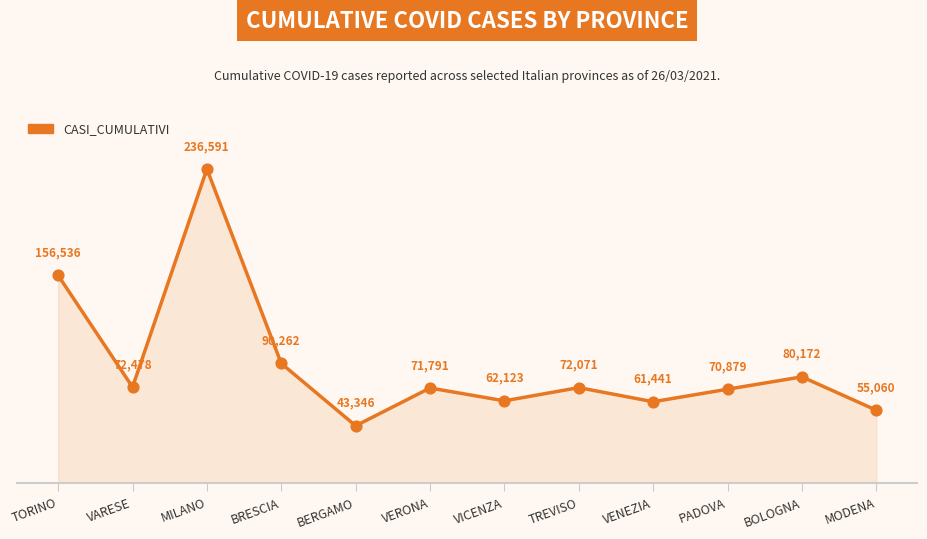

Approximately how many times larger is the value at BERGAMO compared to BRESCIA?

0.5